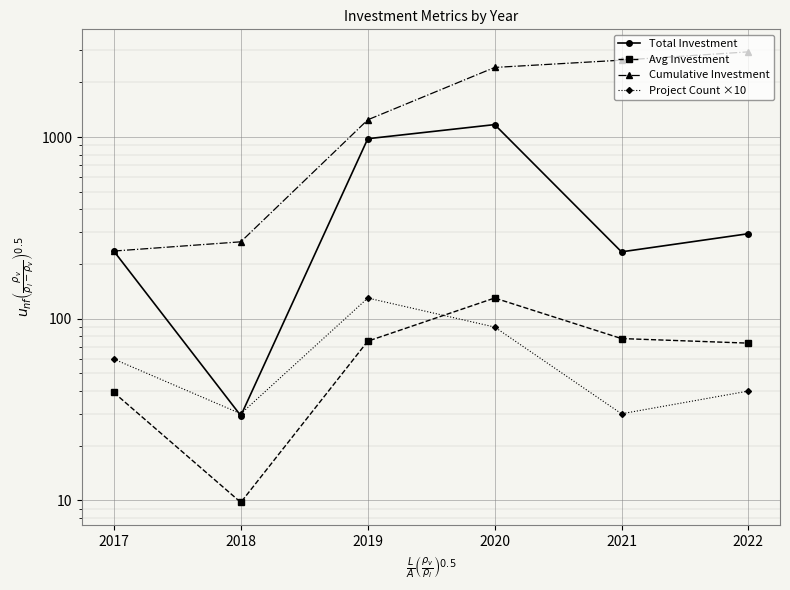

Rank the series by their maximum value, from highest to lowest.

Cumulative Investment, Total Investment, Avg Investment, Project Count ×10